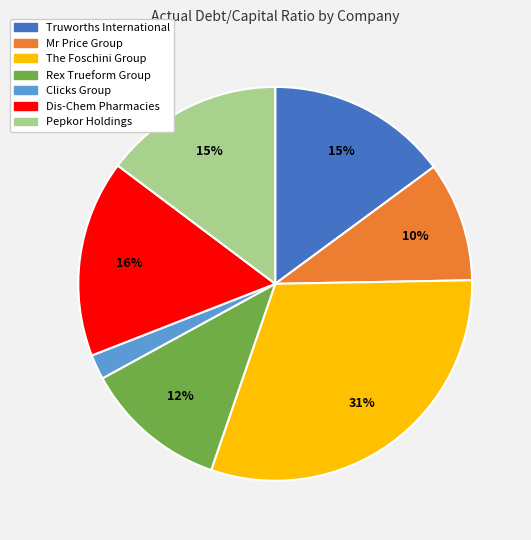

To the nearest percent, what is the average slice percentage?

14%